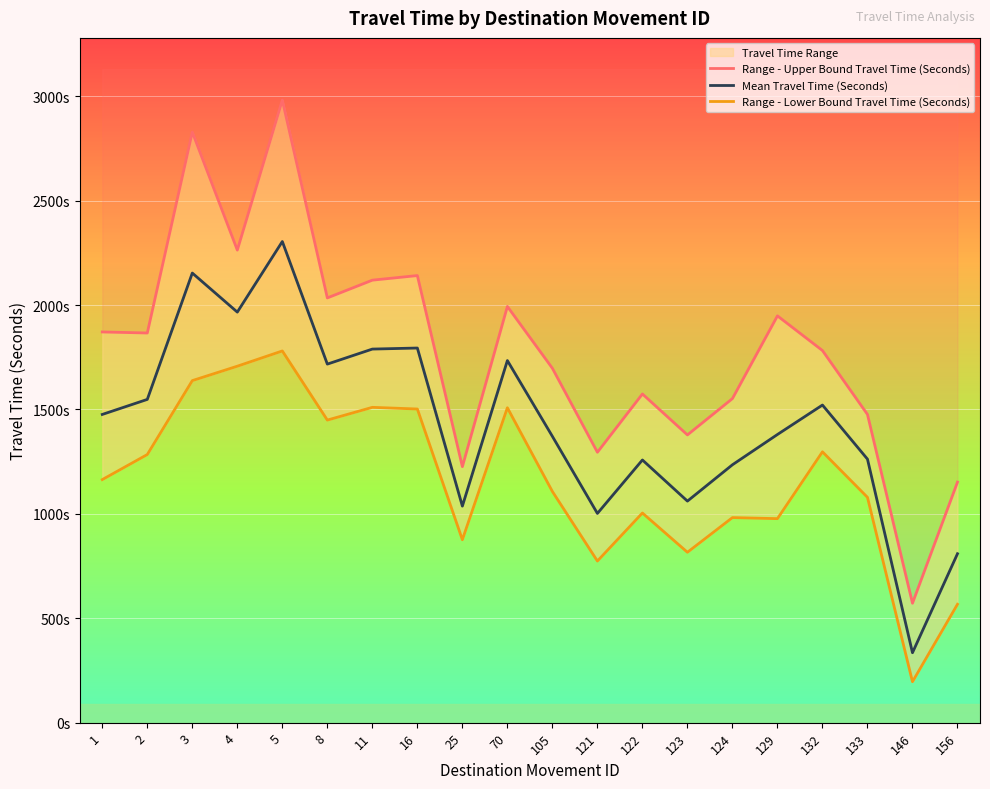

List the labels in order of Range - Lower Bound Travel Time (Seconds) value, smallest first.

146, 156, 121, 123, 25, 129, 124, 122, 133, 105, 1, 2, 132, 8, 16, 70, 11, 3, 4, 5